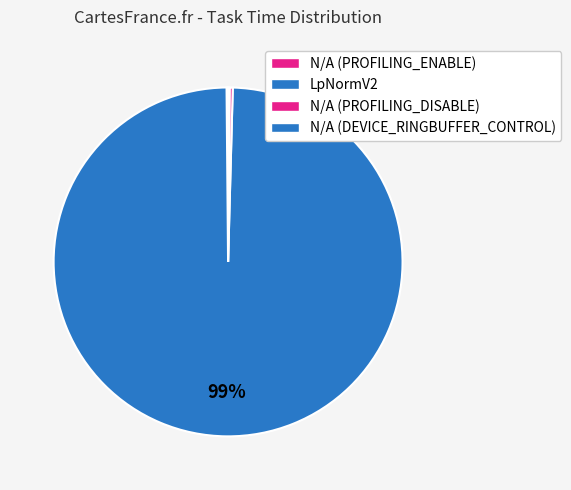

How many slices are in this pie chart?

4